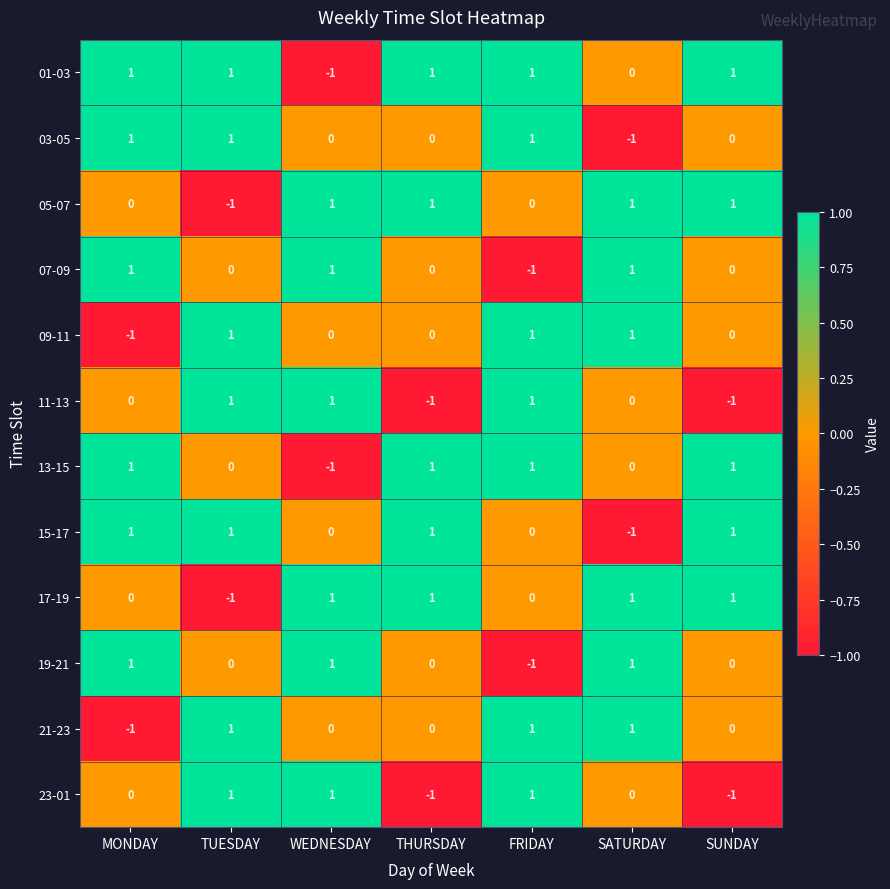

The 21-23 series shows 1 at THURSDAY. True or false?

False